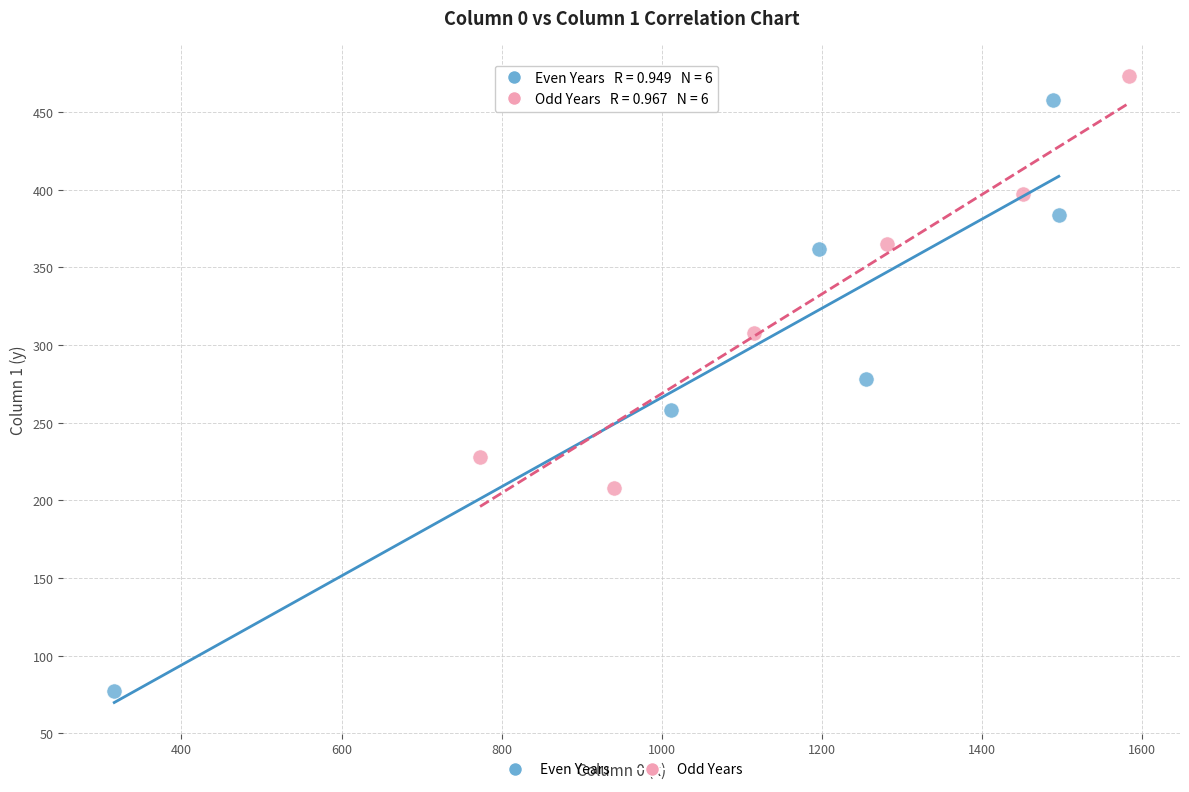

Which series contains the highest Y value?

Odd Years